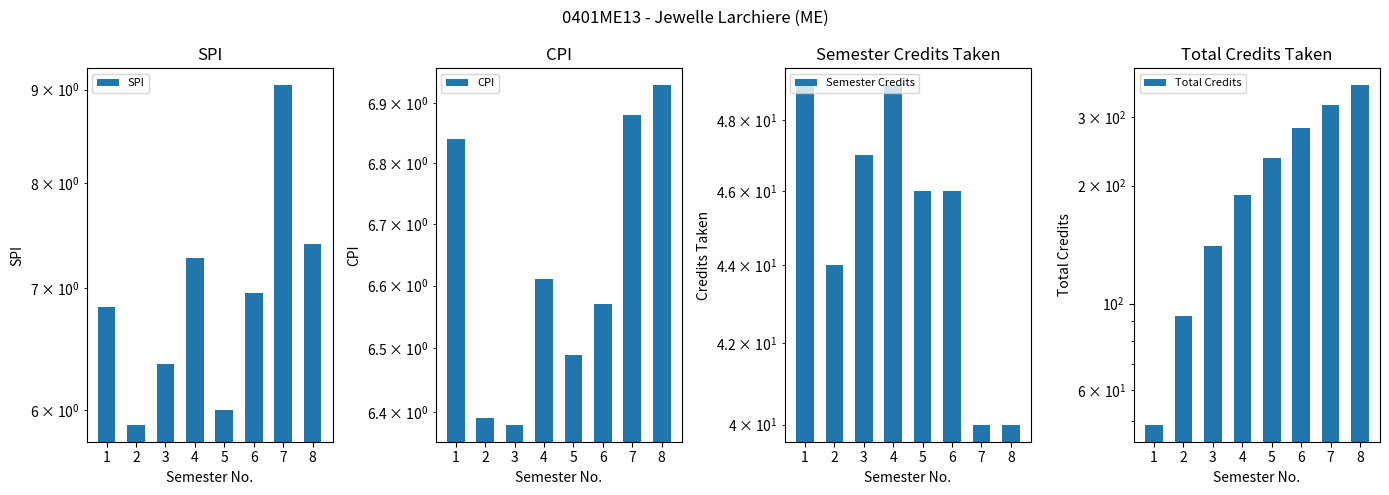

How many values in the Total Credits series exceed 235?

3